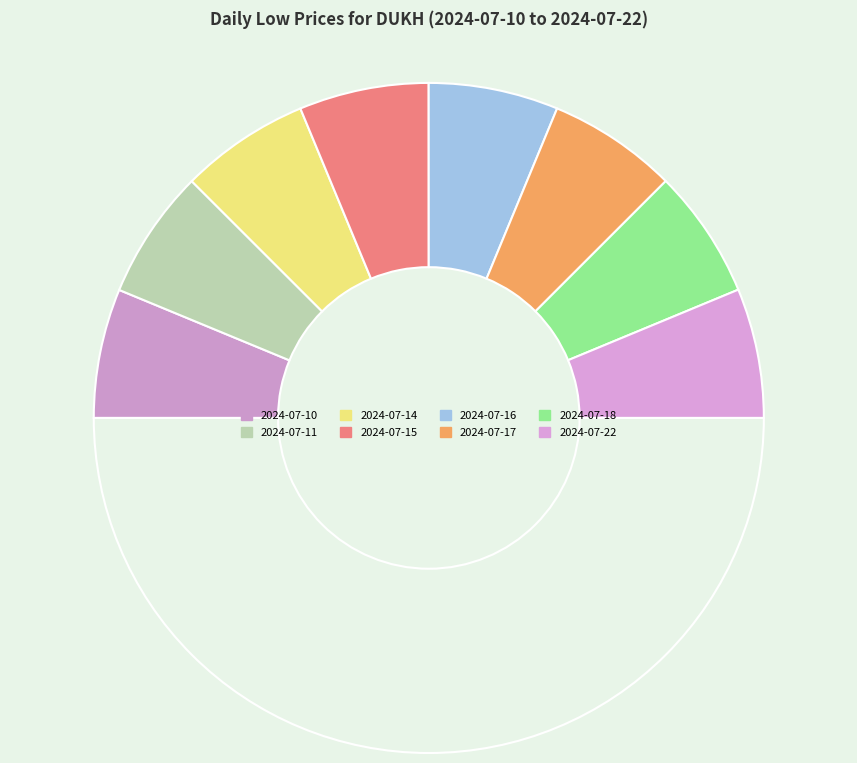

Rank the categories by value from lowest to highest.

2024-07-10, 2024-07-18, 2024-07-17, 2024-07-14, 2024-07-11, 2024-07-22, 2024-07-15, 2024-07-16